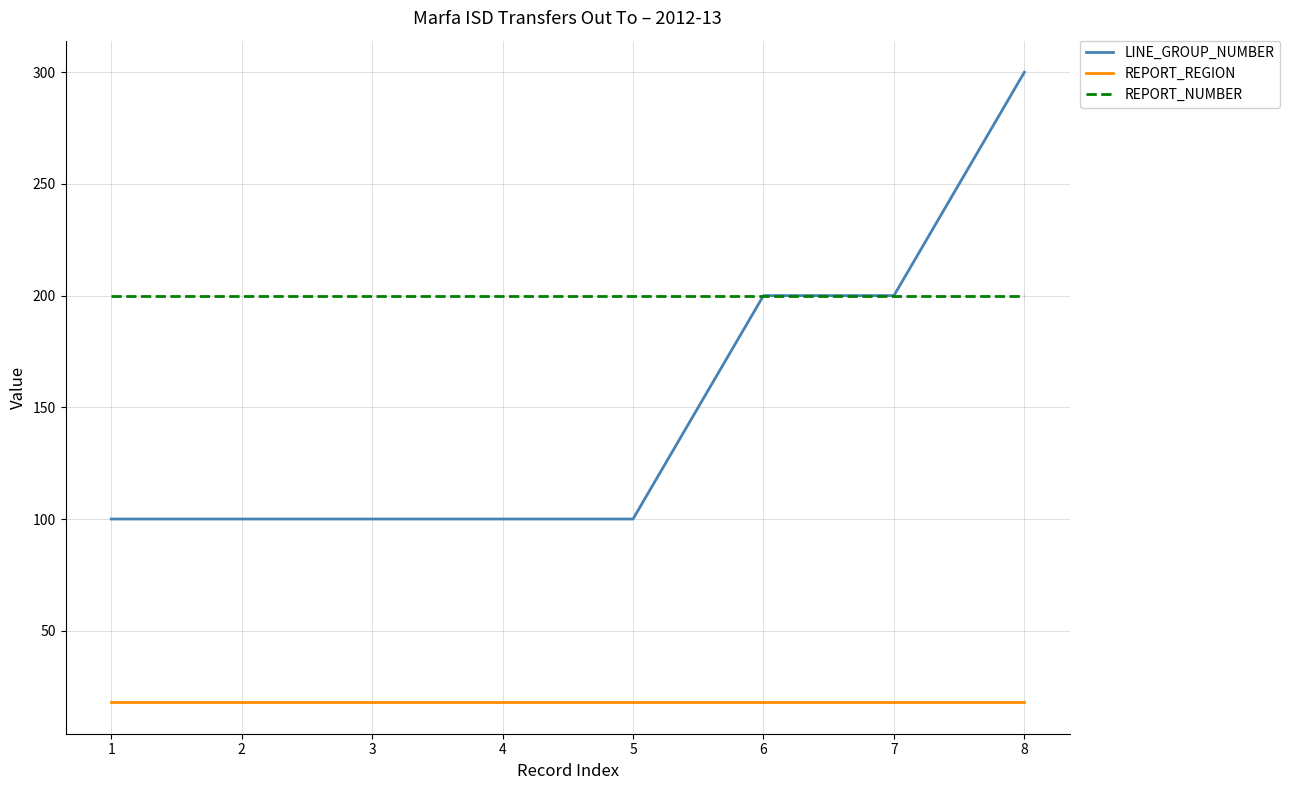

What is the smallest value displayed?

18